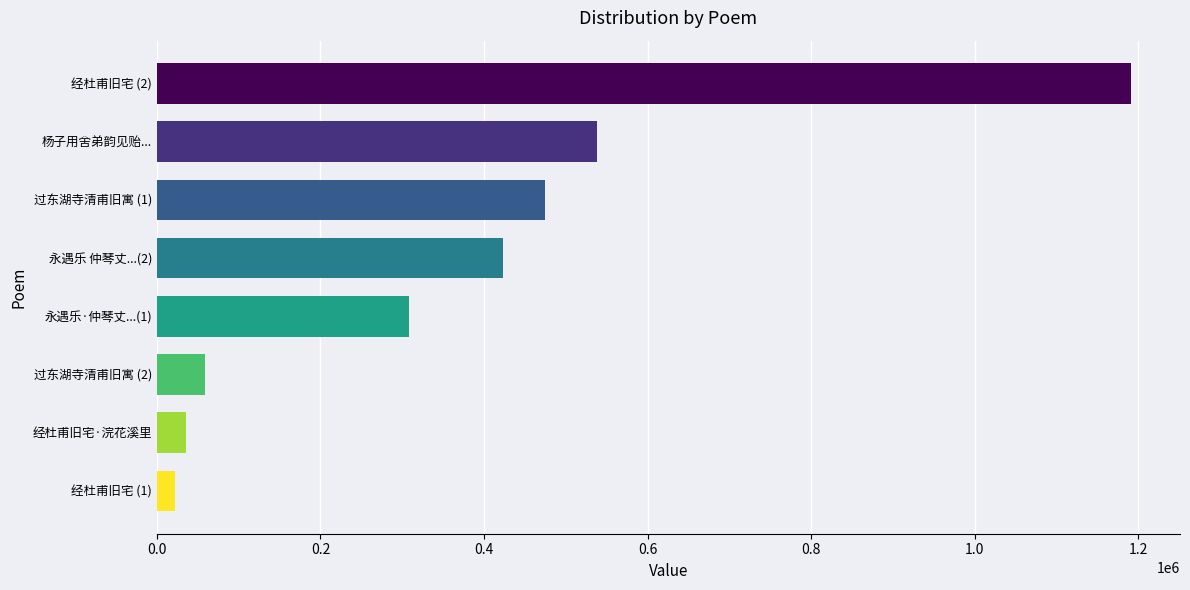

Reading bottom to top, what are all the values shown in this chart?

22702	35704	58618	307802	423069	475146	538625	1191566